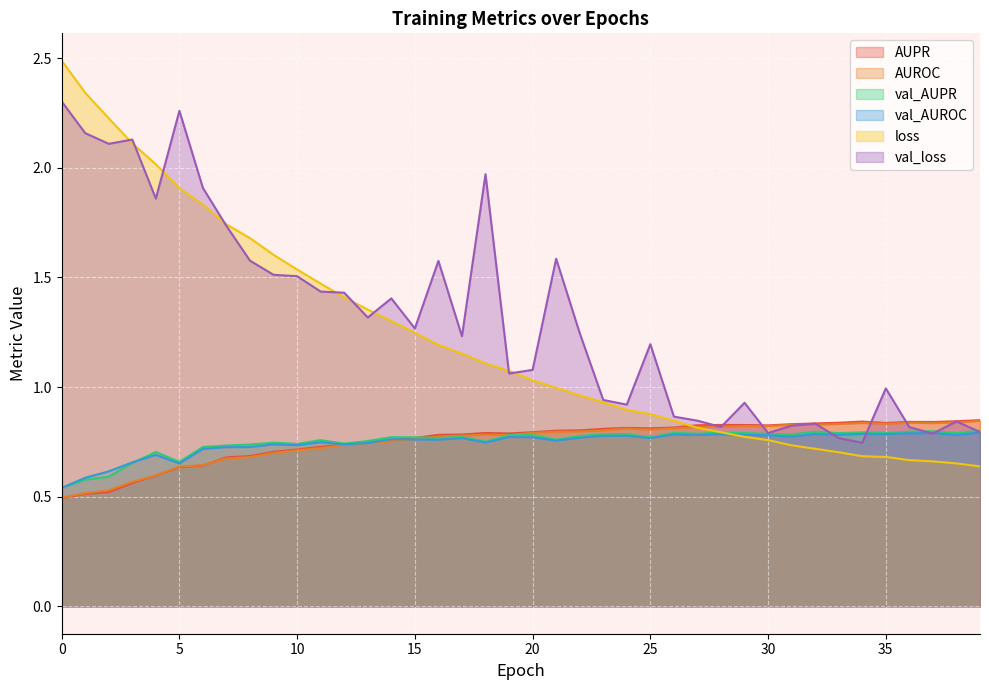

What are all the series names shown in the legend?

AUPR, AUROC, val_AUPR, val_AUROC, loss, val_loss